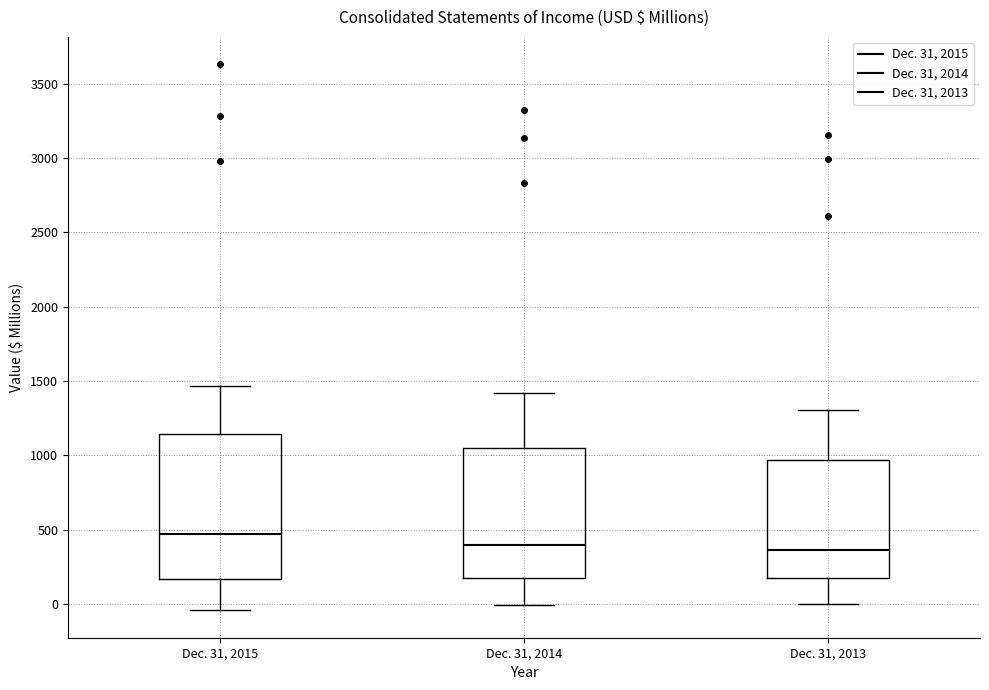

Comparing the boxes themselves (not the whiskers), which one is the tallest?

Dec. 31, 2015